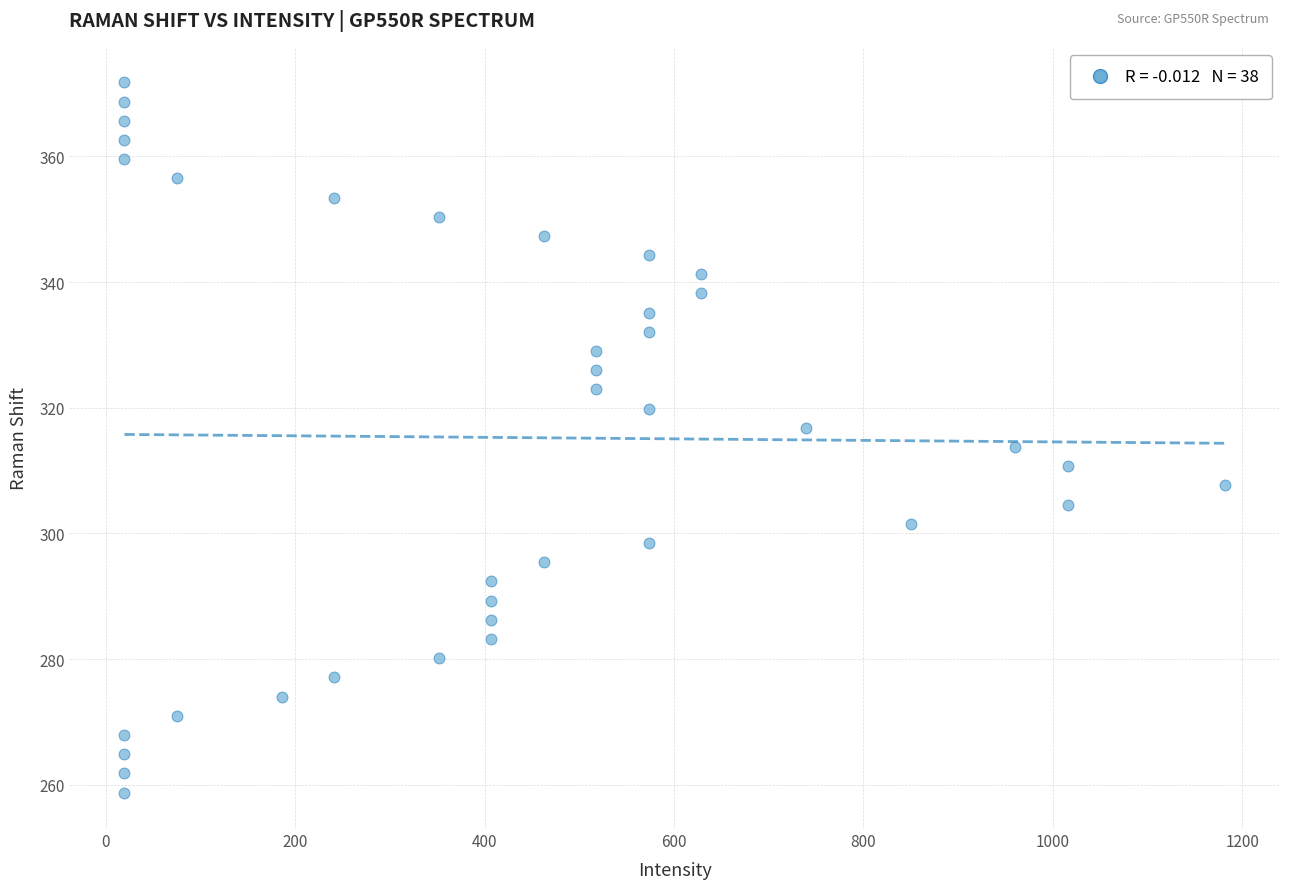

What is the range of Y values (max minus min)?

113.0